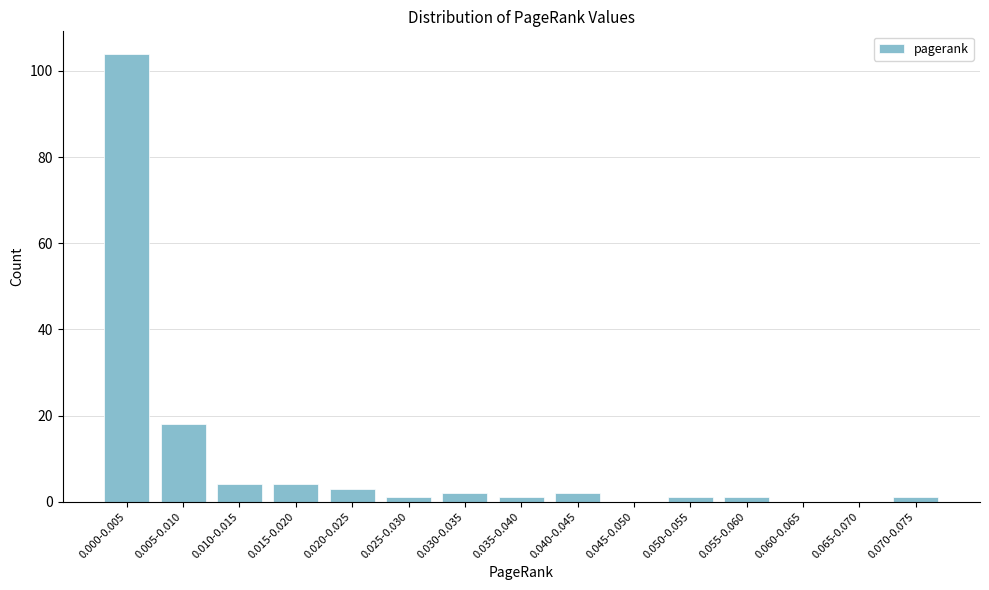

Reading left to right, what are all the values shown in this chart?

0.000-0.005=104	0.005-0.010=18	0.010-0.015=4	0.015-0.020=4	0.020-0.025=3	0.025-0.030=1	0.030-0.035=2	0.035-0.040=1	0.040-0.045=2	0.045-0.050=0	0.050-0.055=1	0.055-0.060=1	0.060-0.065=0	0.065-0.070=0	0.070-0.075=1